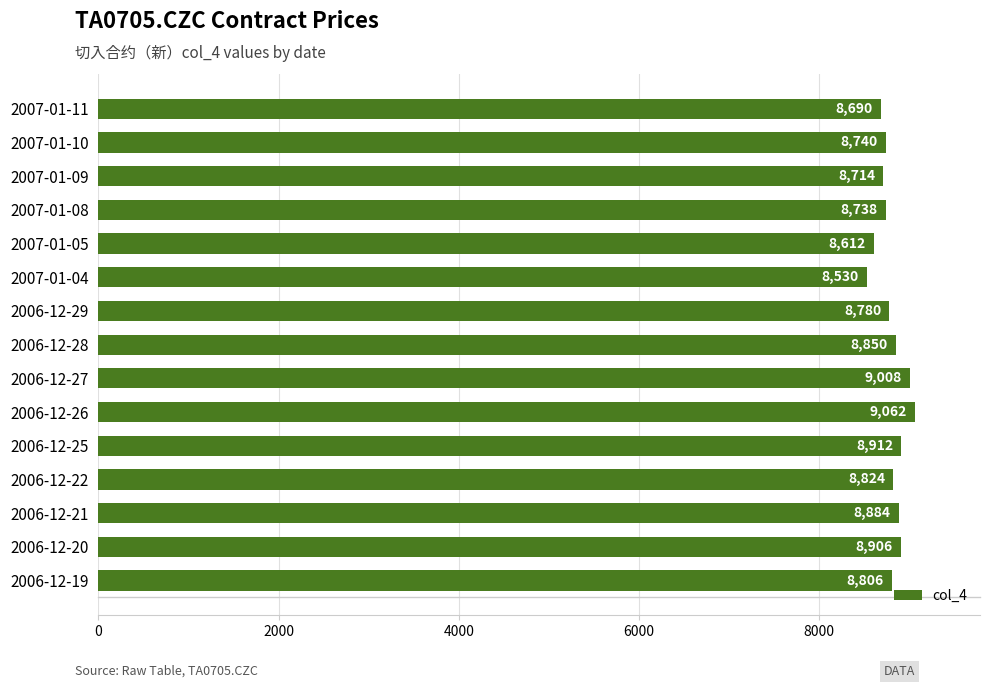

Rank the categories by value from highest to lowest.

2006-12-26, 2006-12-27, 2006-12-25, 2006-12-20, 2006-12-21, 2006-12-28, 2006-12-22, 2006-12-19, 2006-12-29, 2007-01-10, 2007-01-08, 2007-01-09, 2007-01-11, 2007-01-05, 2007-01-04